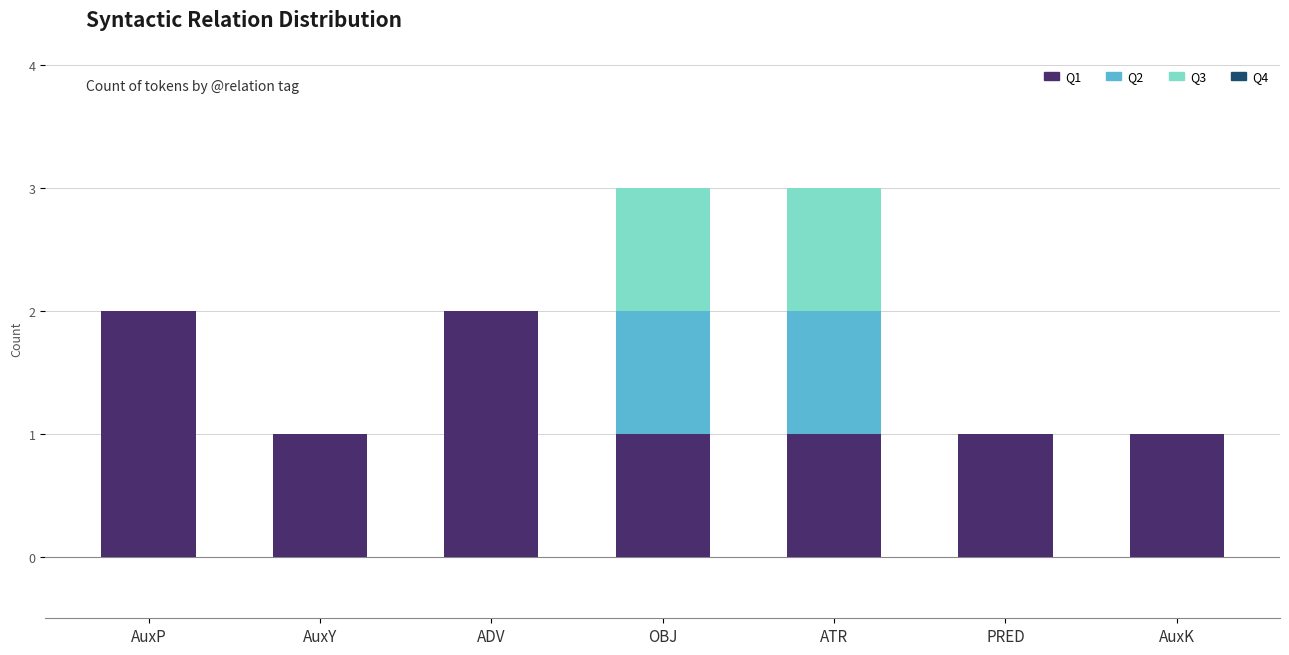

Is it true that Q1 equals 1 at AuxY?

True